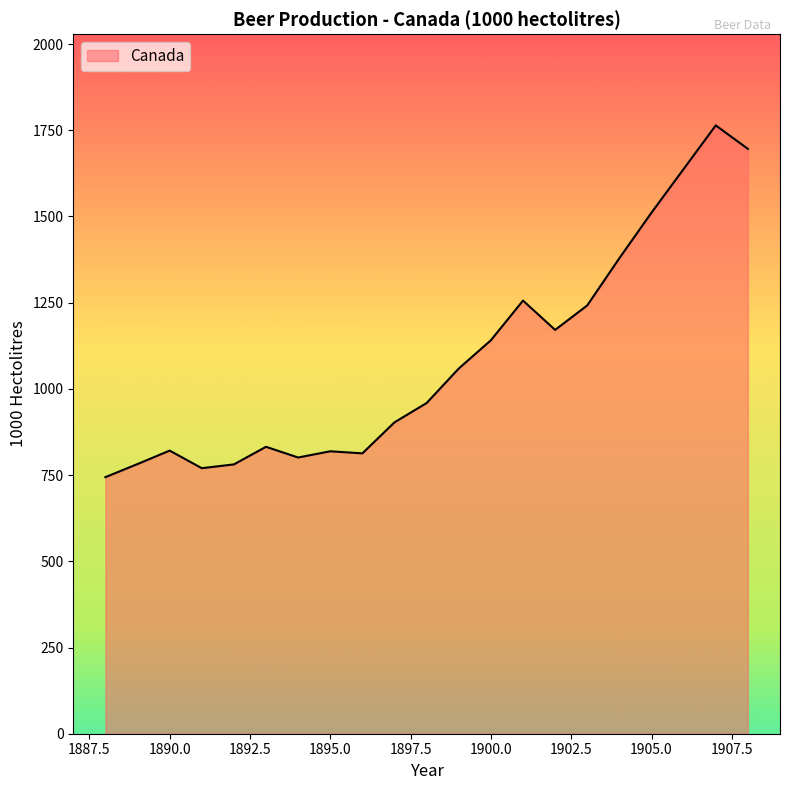

What is the smallest value displayed?

744